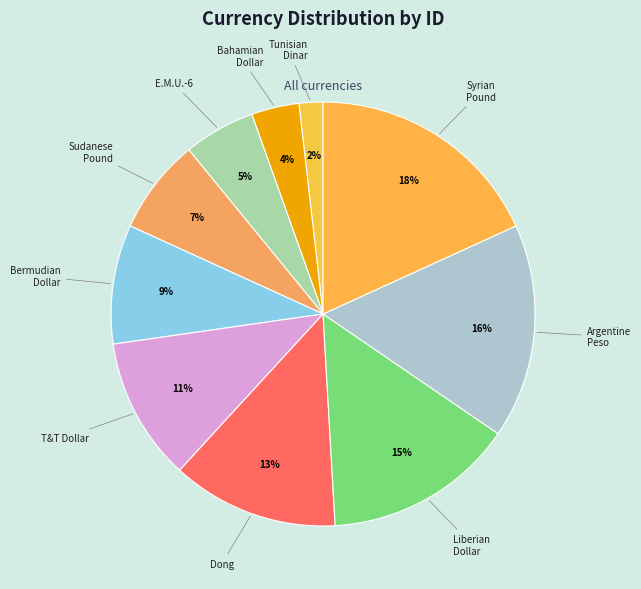

How many segments does this pie chart have?

10